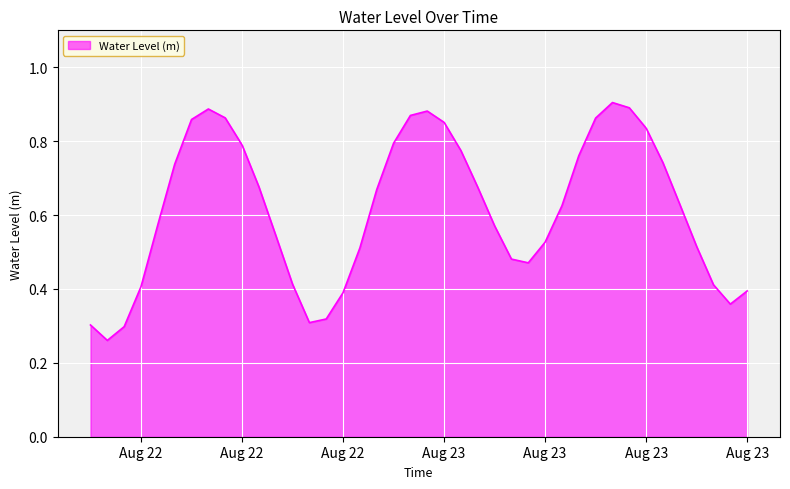

Reading left to right, what are all the values shown in this chart?

0.3	0.3	0.3	0.4	0.6	0.7	0.9	0.9	0.9	0.8	0.7	0.5	0.4	0.3	0.3	0.4	0.5	0.7	0.8	0.9	0.9	0.9	0.8	0.7	0.6	0.5	0.5	0.5	0.6	0.8	0.9	0.9	0.9	0.8	0.7	0.6	0.5	0.4	0.4	0.4